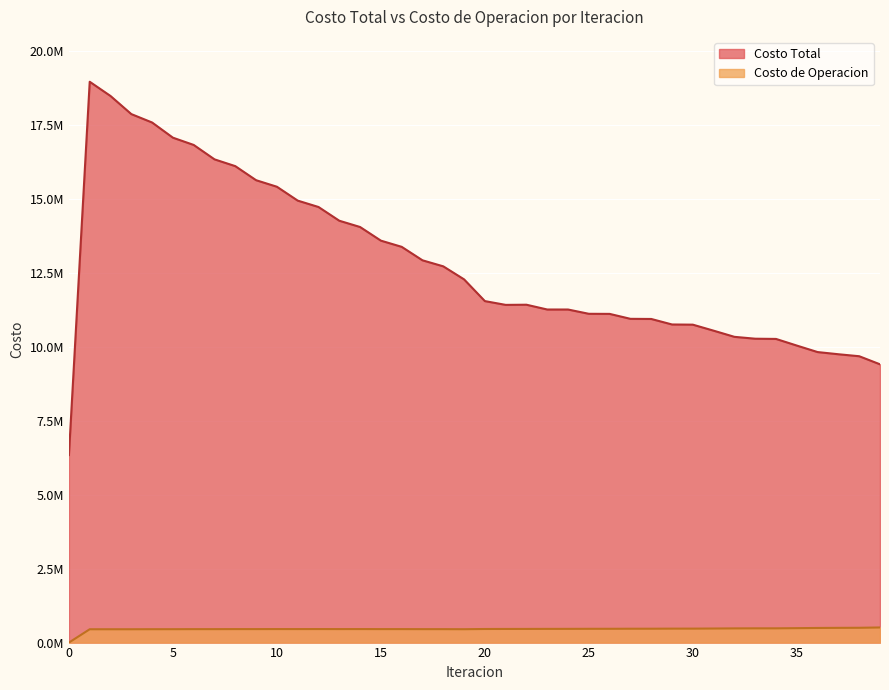

Reading right to left, extract all data points from this chart.

Costo Total: 9408408.3	9681598.2	9748517.6	9822152.0	10041866.1	10266333.7	10273807.7	10337128.8	10545286.7	10748849.2	10754823.6	10941283.6	10946041.6	11113020.8	11116040.9	11260798.1	11261009.1	11423016.6	11417532.7	11545485.7	12280431.1	12720678.6	12924623.7	13380159.6	13589608.0	14050422.3	14262793.6	14727236.3	14943039.1	15411932.4	15632927.4	16108330.9	16337887.1	16824915.1	17070581.3	17583708.7	17868366.6	18480236.1	18961381.0	6340427.9
Costo de Operacion: 510961.8	500457.9	498009.8	494356.6	487686.3	481796.0	481720.0	479727.6	475438.6	471888.7	471599.7	468857.9	468466.1	466292.1	465800.7	463857.8	463266.6	461688.4	460935.9	459349.4	452071.9	453957.9	454125.4	455753.4	455590.3	456866.2	456340.0	457259.3	456381.2	456947.5	455737.8	455966.8	454463.6	454397.4	452681.4	452440.0	450773.7	450805.7	450884.3	0.0